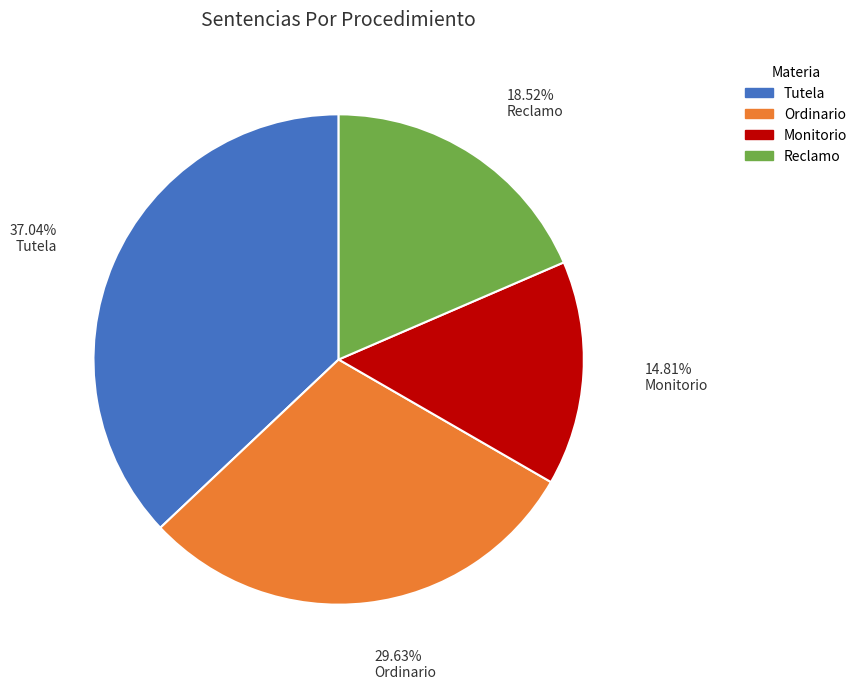

What is the ratio of the value at Monitorio to the value at Tutela?

0.4